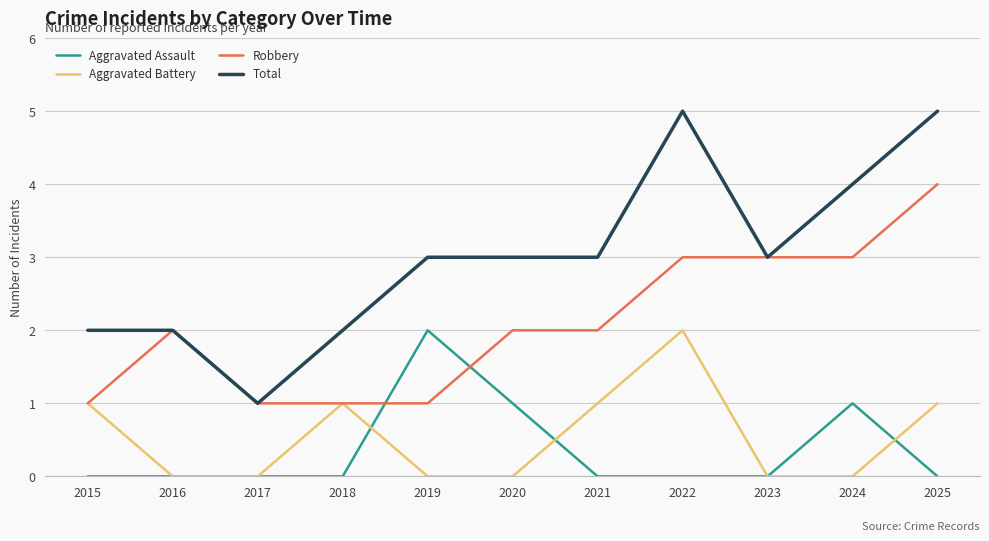

Is this an area chart (filled region under the line)?

No